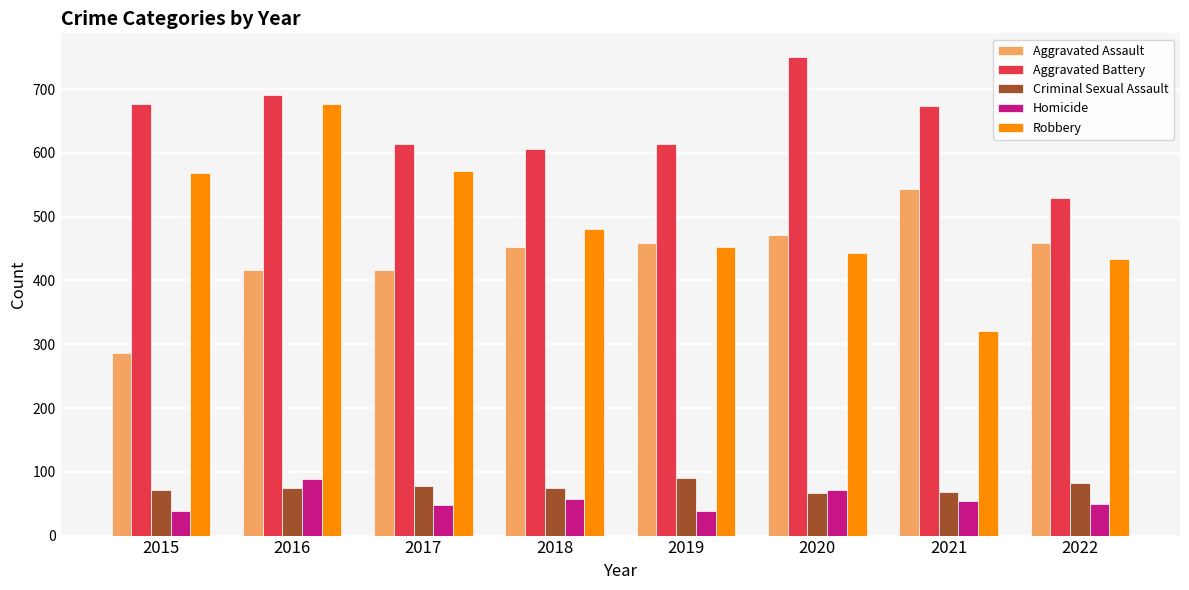

How many distinct data groups are displayed?

5